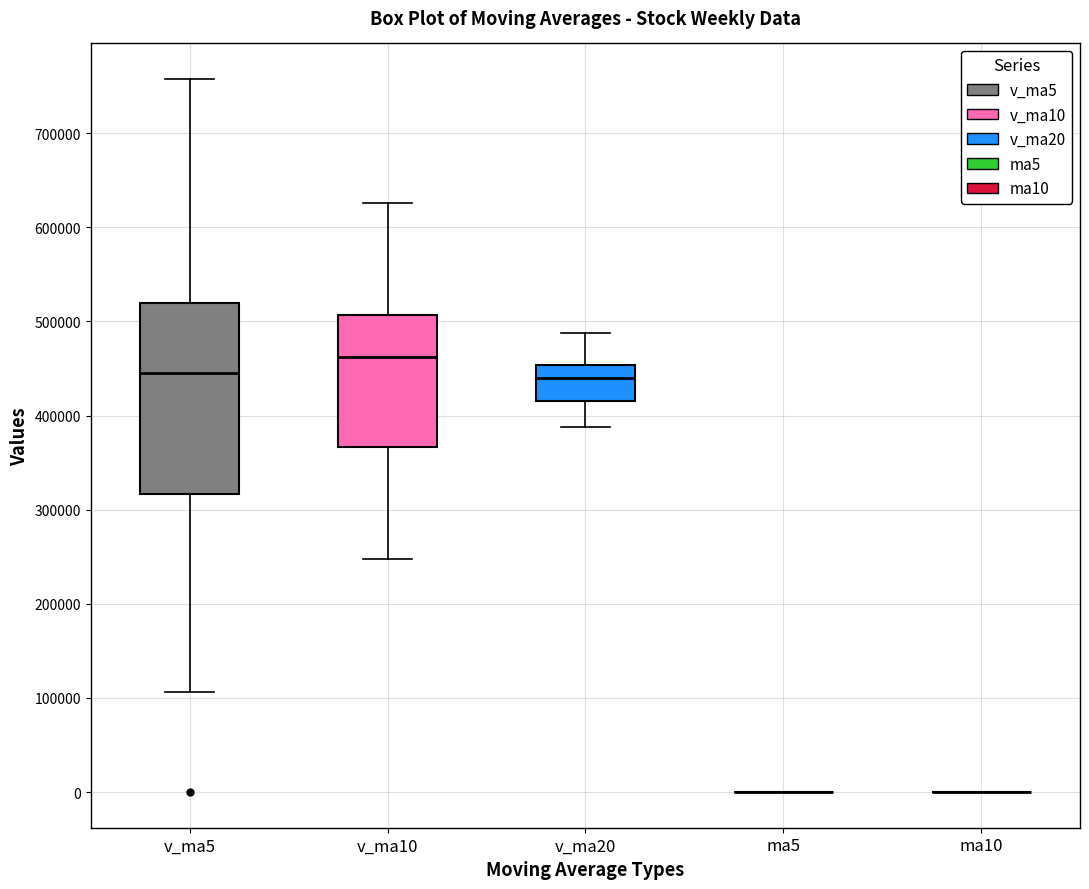

Which box is the tallest, from its lower edge to its upper edge?

v_ma5